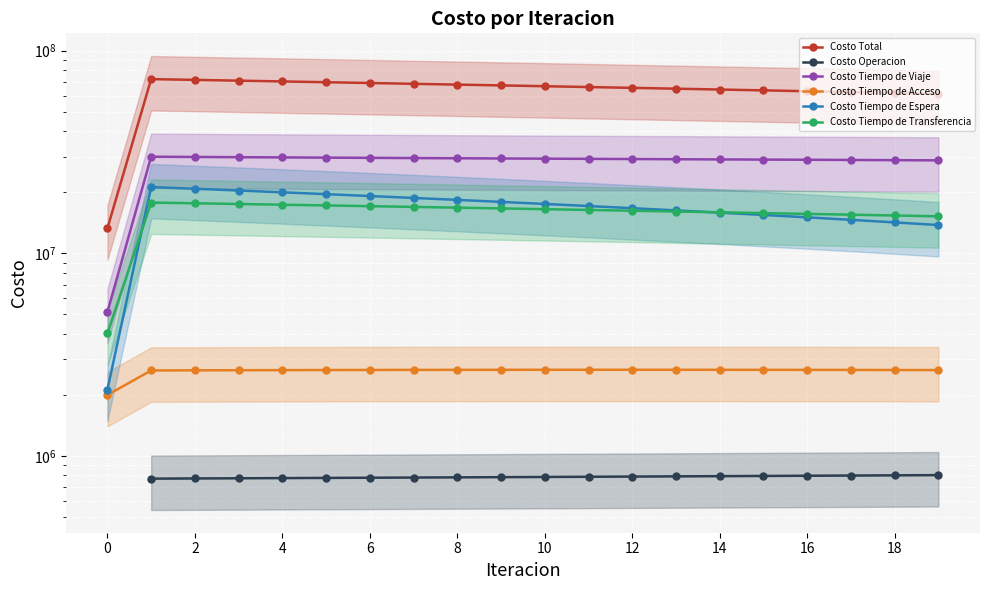

What is the sum of the Costo Operacion values at 6 and 19?

1579109.9